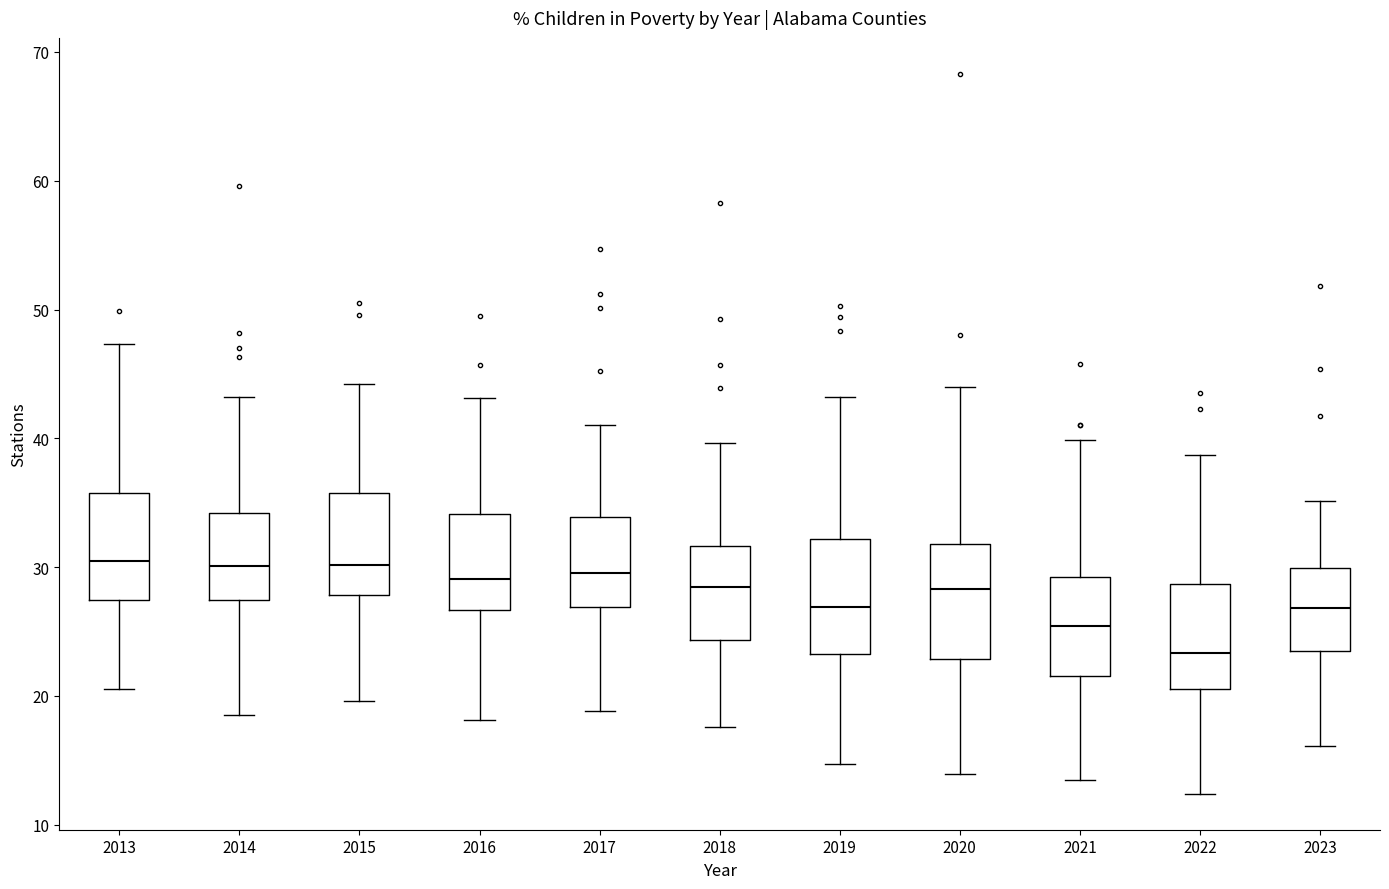

Reading left to right, read every box against the y-axis: the position of its median line, the range the box covers, and the ends of its whiskers. The values are not printed on the chart, so give them approximately, as read against the axis.

2013: median 30, box 27 to 36, whiskers 21 to 47
2014: median 30, box 27 to 34, whiskers 19 to 43
2015: median 30, box 28 to 36, whiskers 20 to 44
2016: median 29, box 27 to 34, whiskers 18 to 43
2017: median 30, box 27 to 34, whiskers 19 to 41
2018: median 28, box 24 to 32, whiskers 18 to 40
2019: median 27, box 23 to 32, whiskers 15 to 43
2020: median 28, box 23 to 32, whiskers 14 to 44
2021: median 25, box 22 to 29, whiskers 14 to 40
2022: median 23, box 21 to 29, whiskers 12 to 39
2023: median 27, box 23 to 30, whiskers 16 to 35